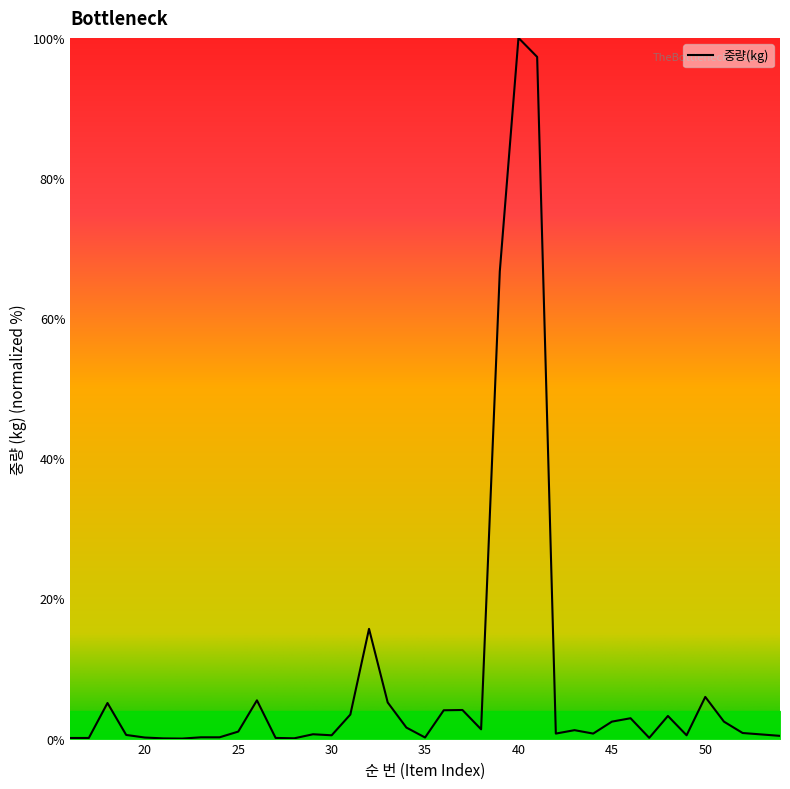

What is the greatest value displayed?

100.0